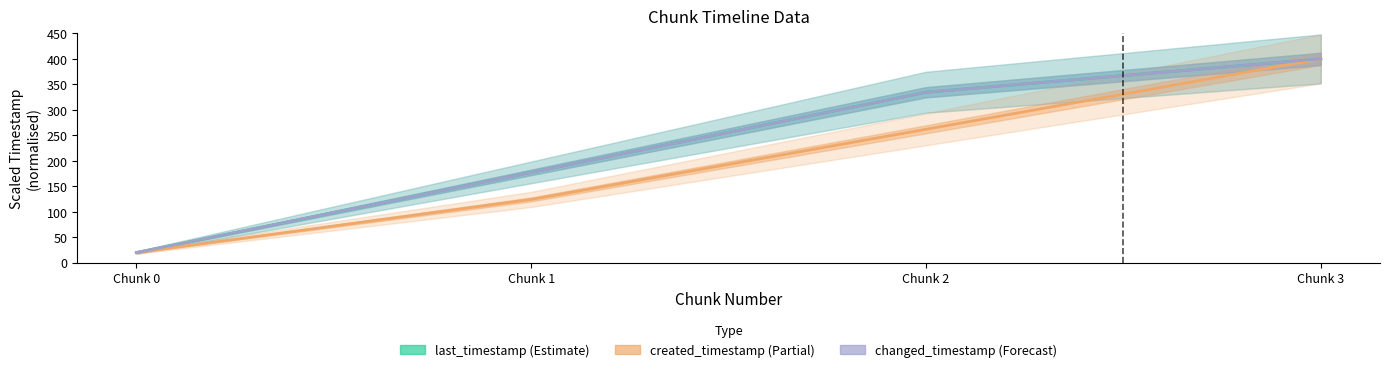

True or false: changed_timestamp (Forecast) and created_timestamp (Partial) intersect in this chart.

False